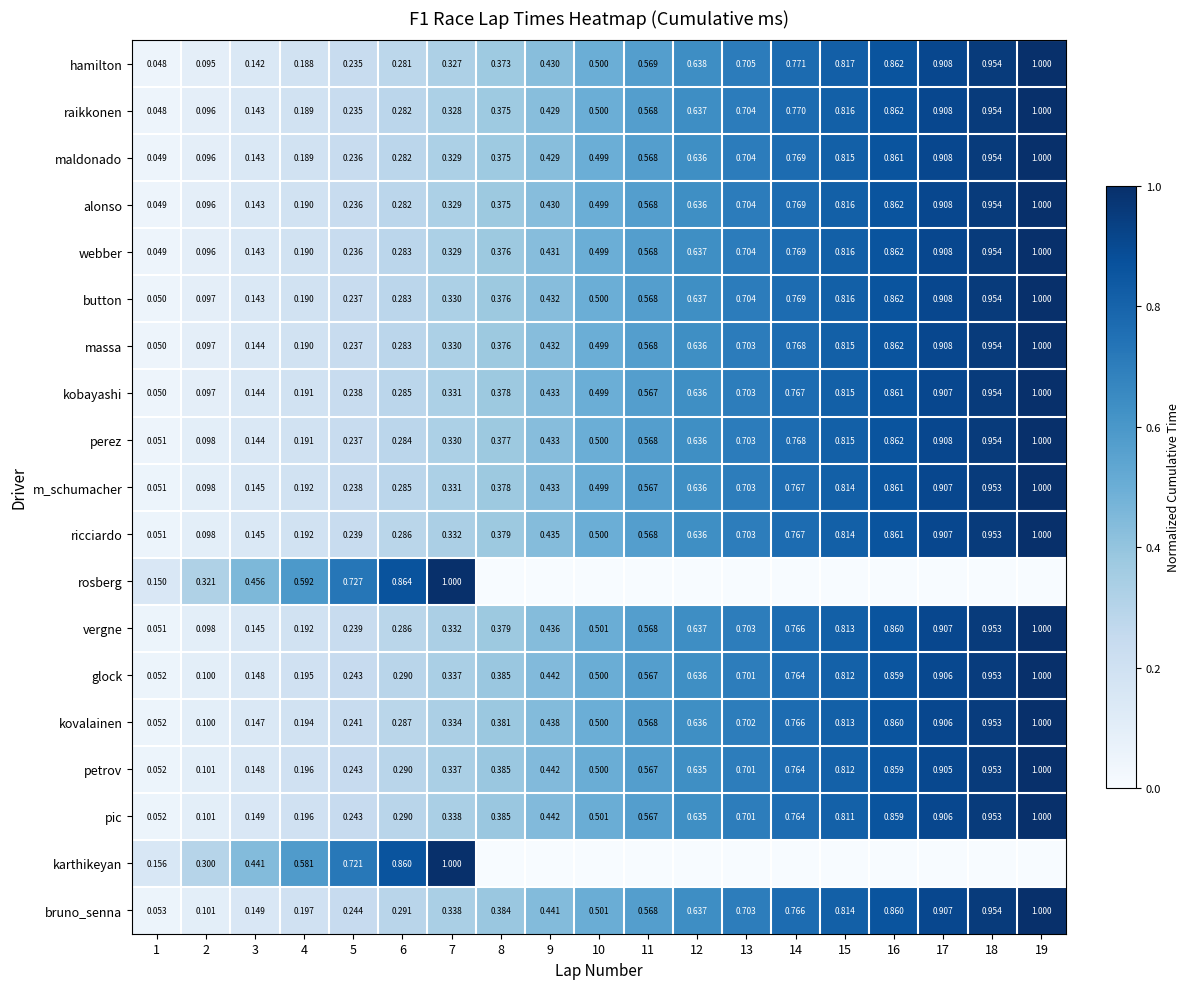

At how many categories does at least one series exceed 0?

19